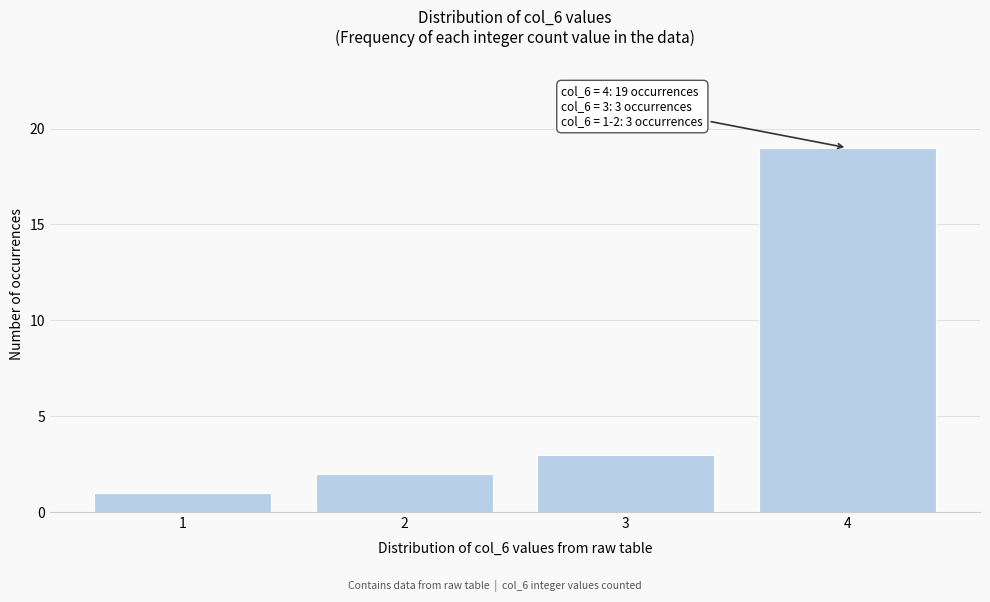

Reading right to left, list all the values displayed in this chart.

4=19	3=3	2=2	1=1